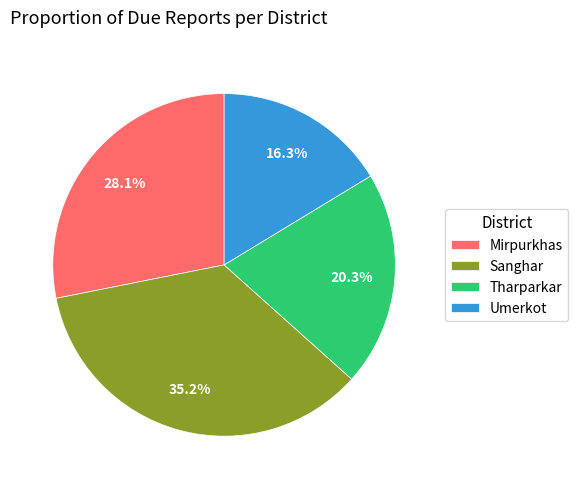

Which category has the smallest portion of the pie?

Umerkot